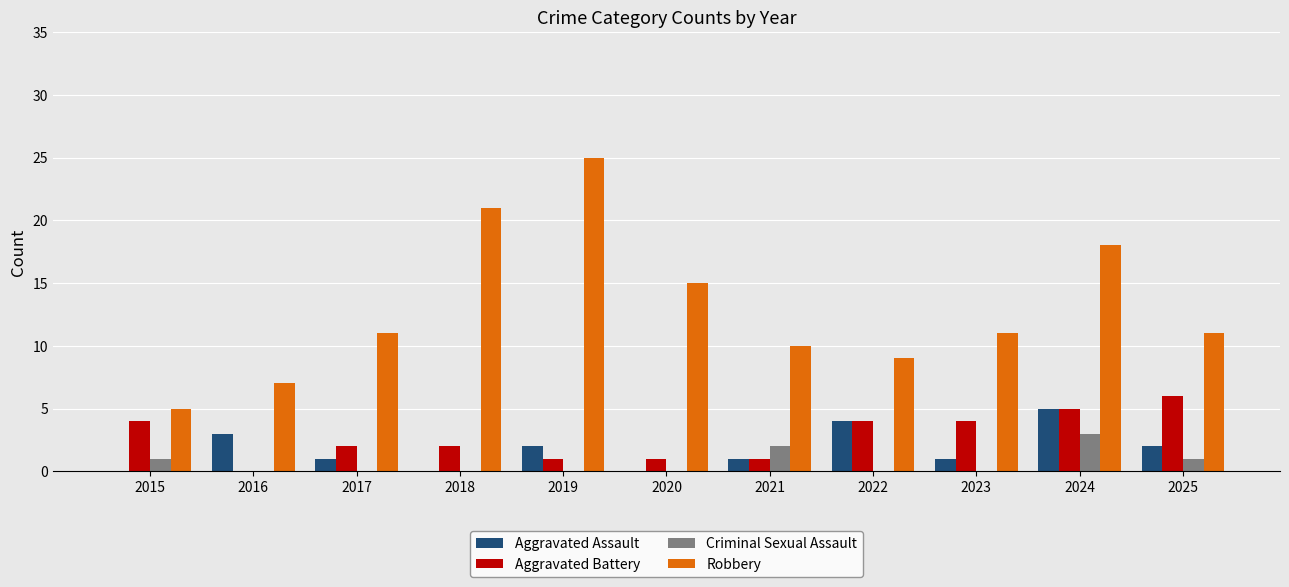

Are the bars horizontal?

No